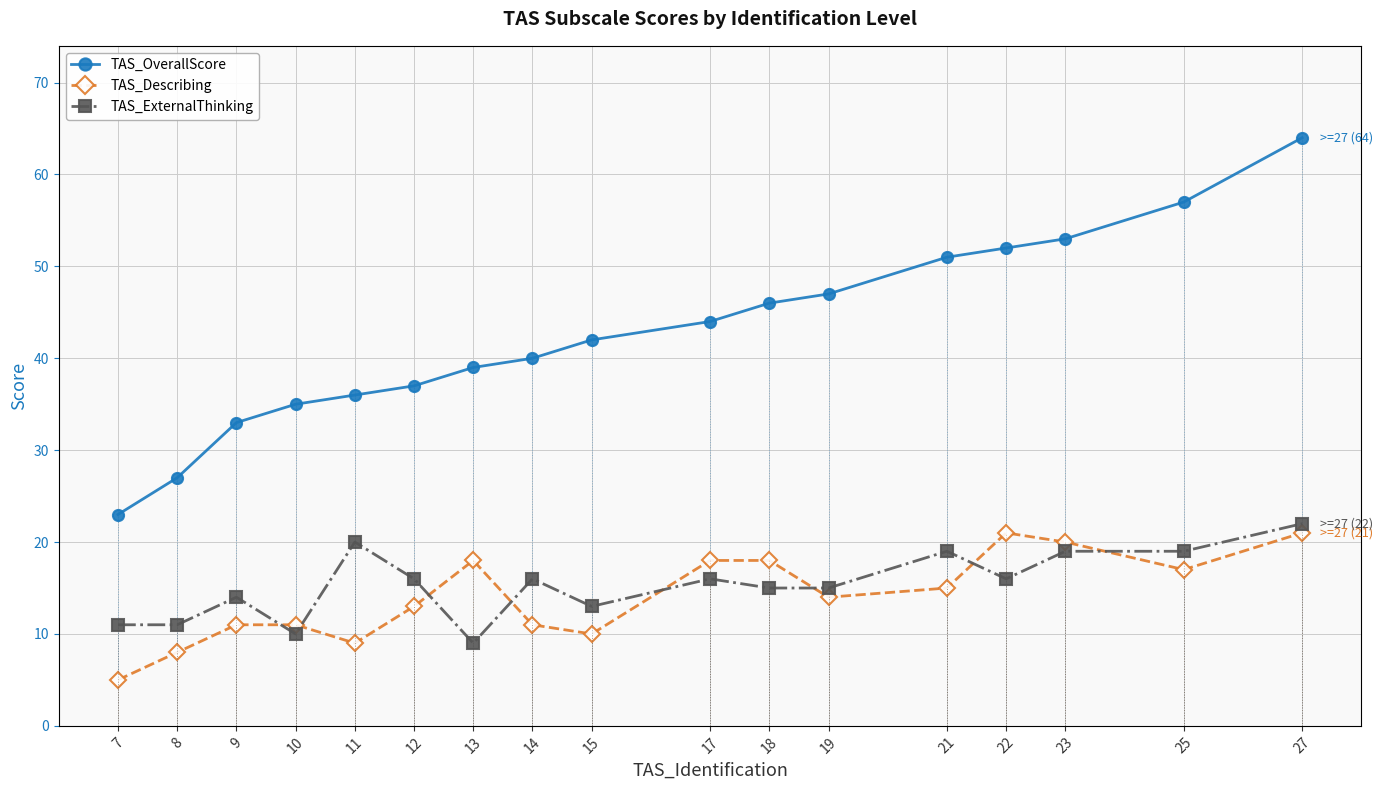

What is the difference between the maximum and second lowest values in the TAS_Describing series?

13